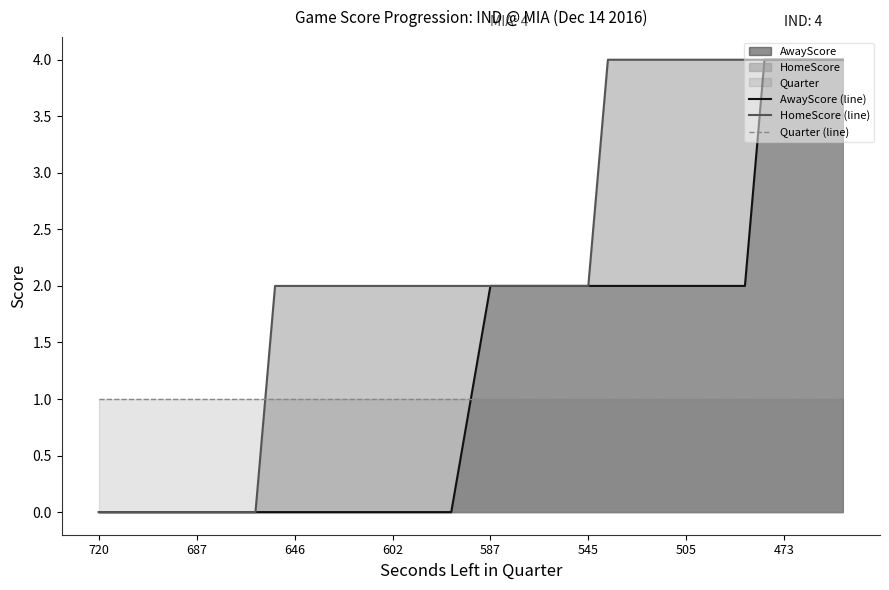

What is the average value of the HomeScore (line) series?

2